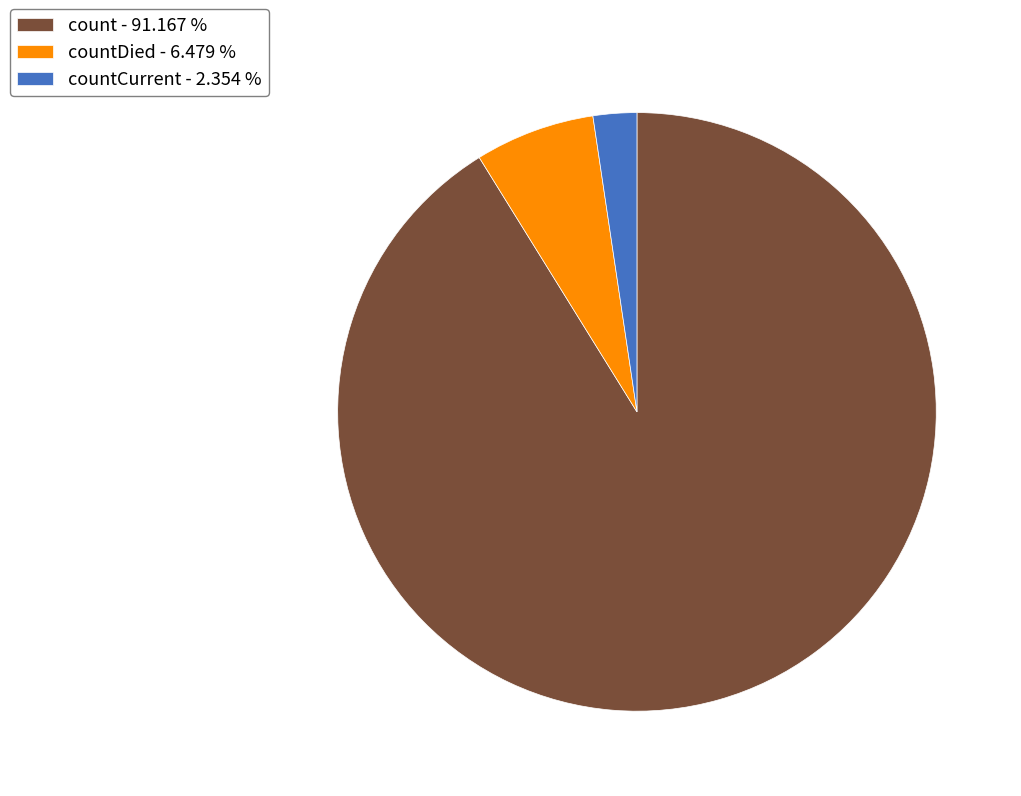

What is the largest slice in the pie chart?

count - 91.167 %